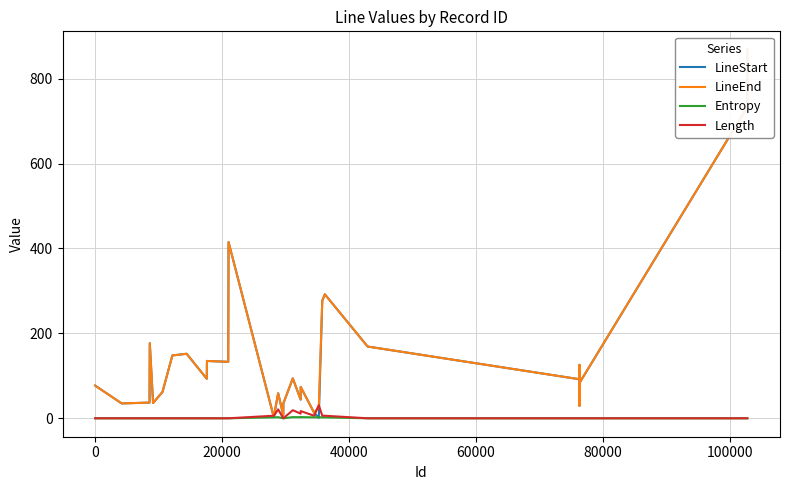

How many lines are shown in the chart?

4